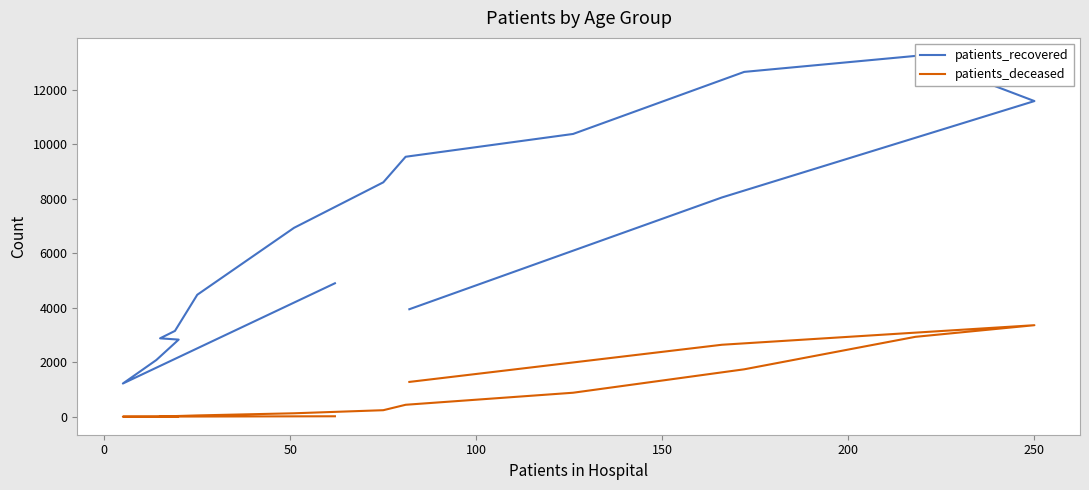

How many interior local peaks does the patients_deceased series have?

1